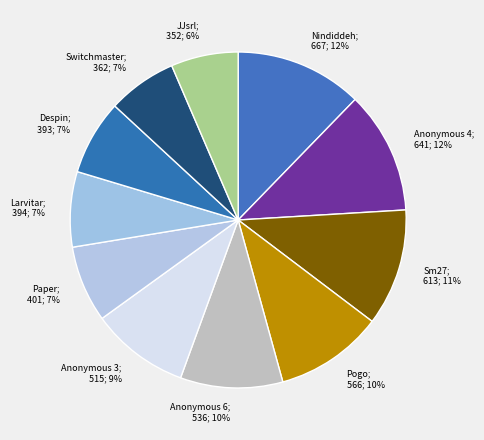

How many slices are in this pie chart?

11